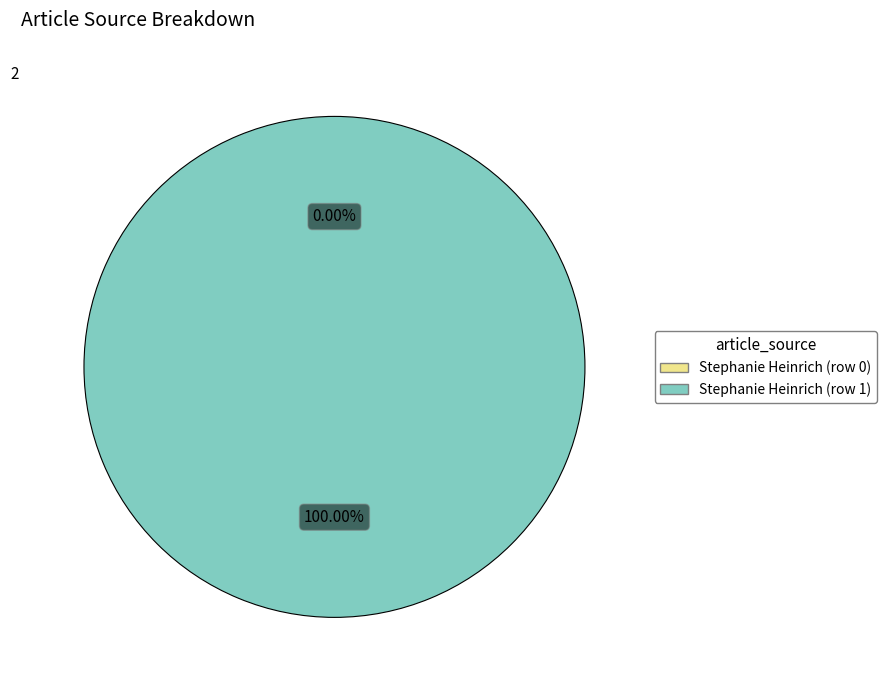

To the nearest percent, what is the difference between the Stephanie Heinrich (row 1) and Stephanie Heinrich (row 0) slice percentages?

100%